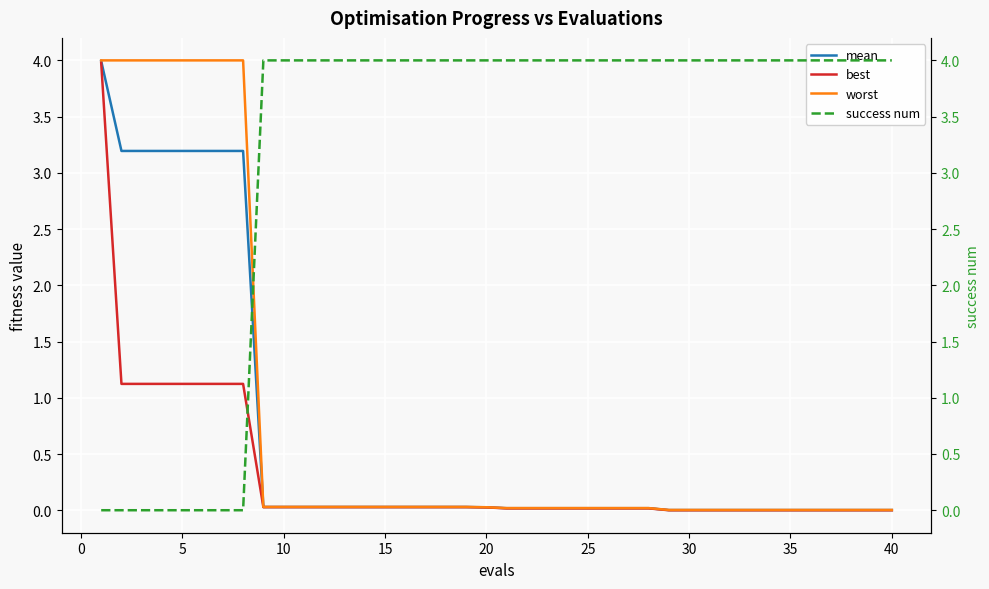

Count the number of categories in the chart.

40